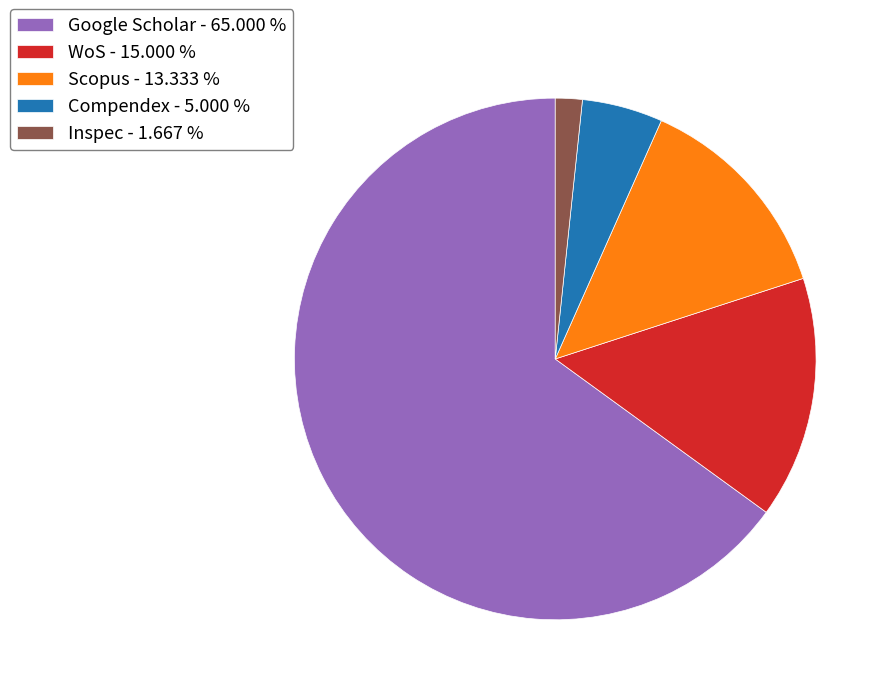

What is the majority slice?

Google Scholar